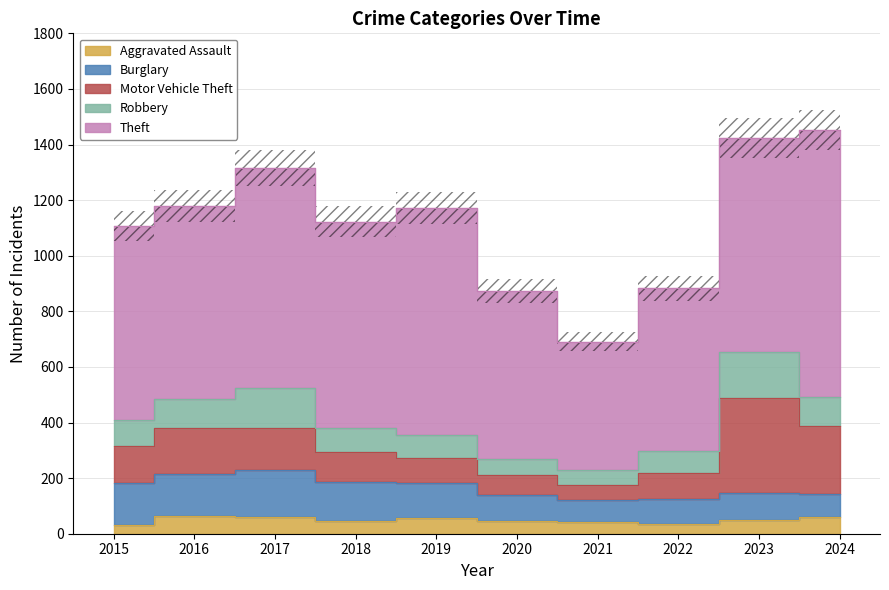

How many interior local valleys does the Aggravated Assault series have?

2